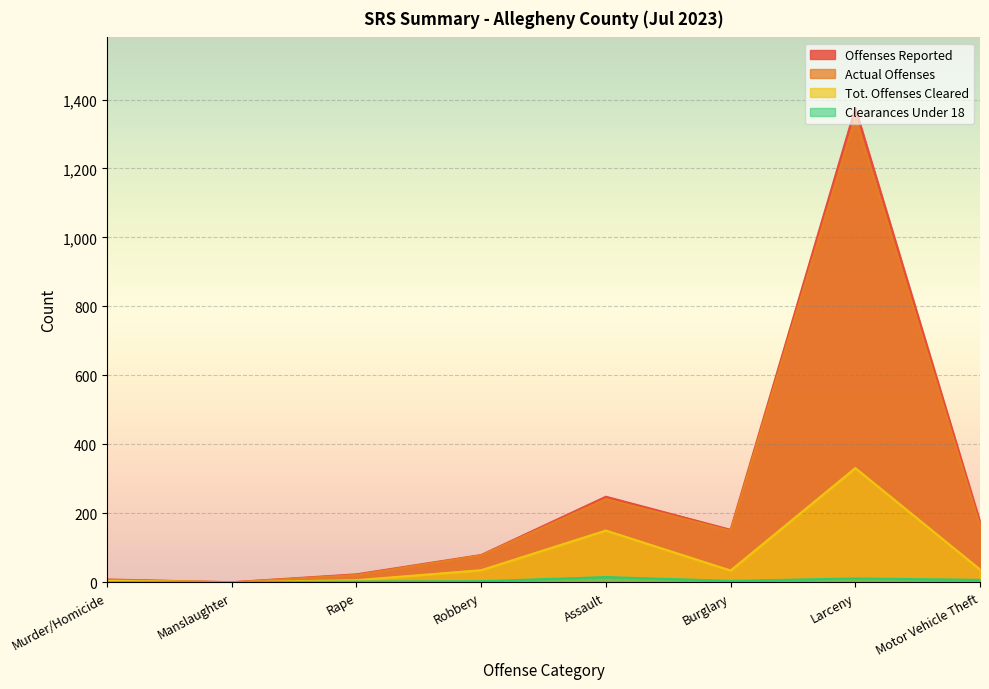

How many interior local peaks does the Offenses Reported series have?

2